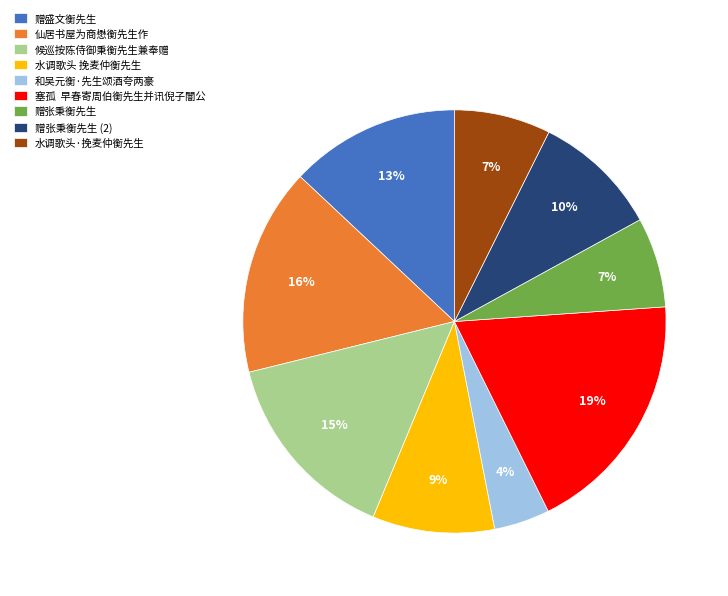

To the nearest percent, what is the average slice percentage?

11%